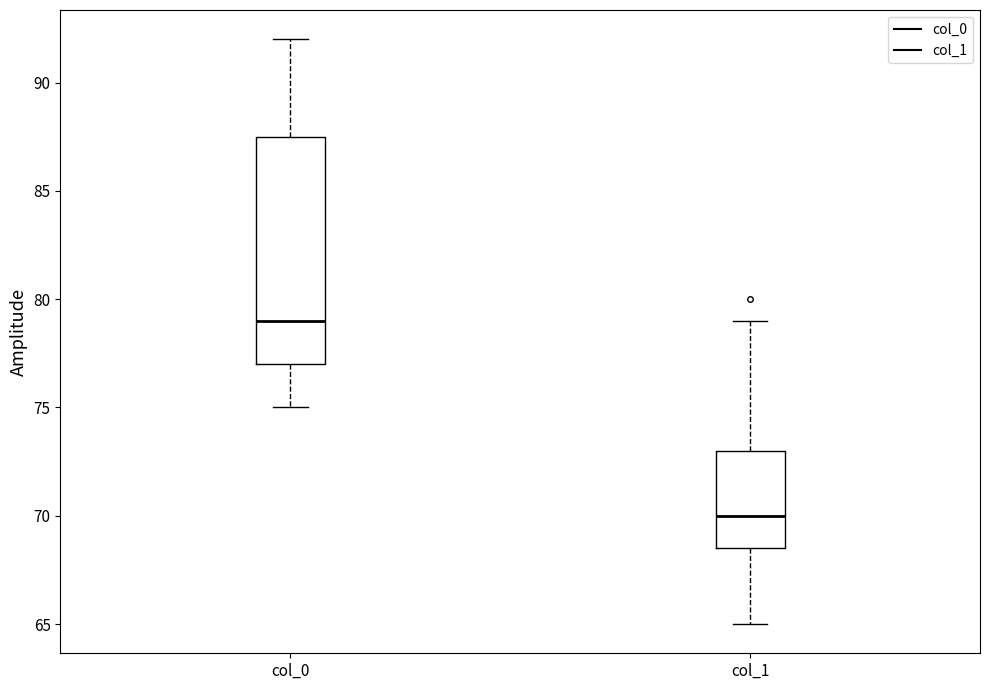

Reading left to right, transcribe this box plot: for each box, give where its median line is, the range the box spans, and where its two whiskers end, as read against the y-axis. The values are not printed on the chart, so give them approximately, as read against the axis.

col_0: median 79.0, box 77.0 to 87.5, whiskers 75.0 to 92.0
col_1: median 70.0, box 68.5 to 73.0, whiskers 65.0 to 79.0